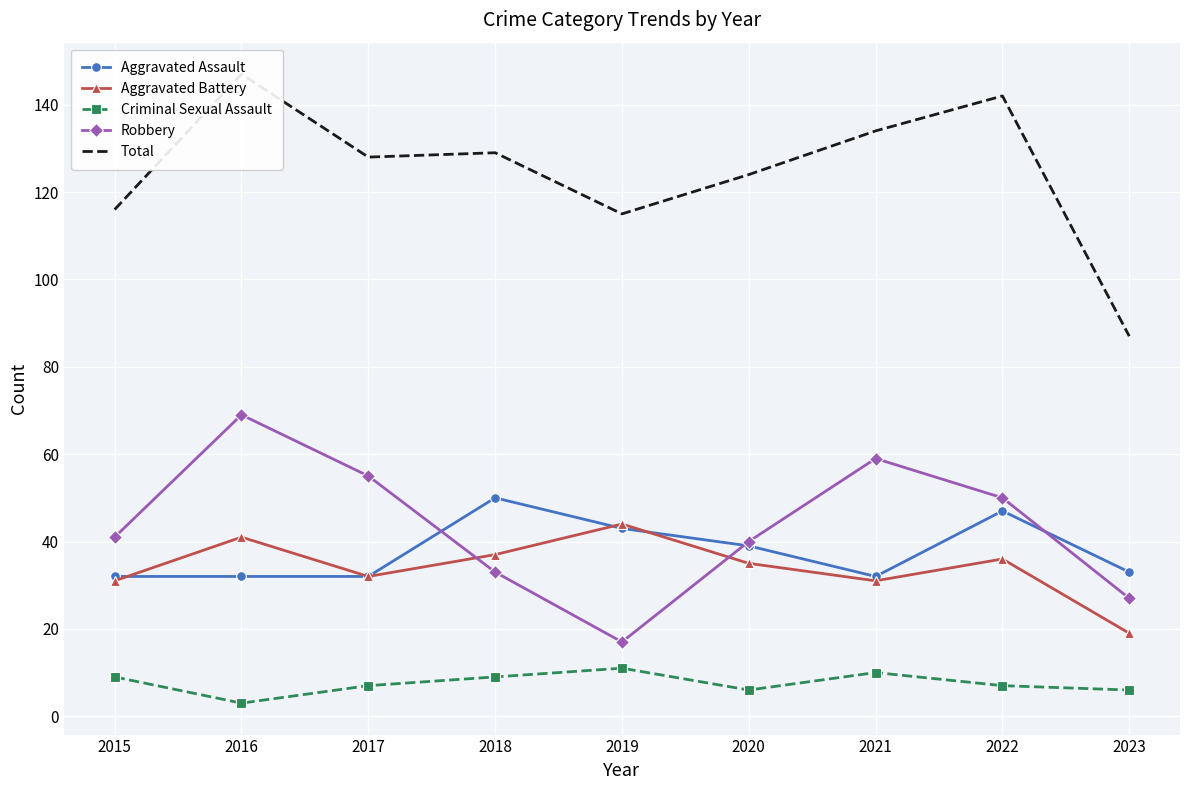

Where is the first local maximum for Aggravated Assault?

2018